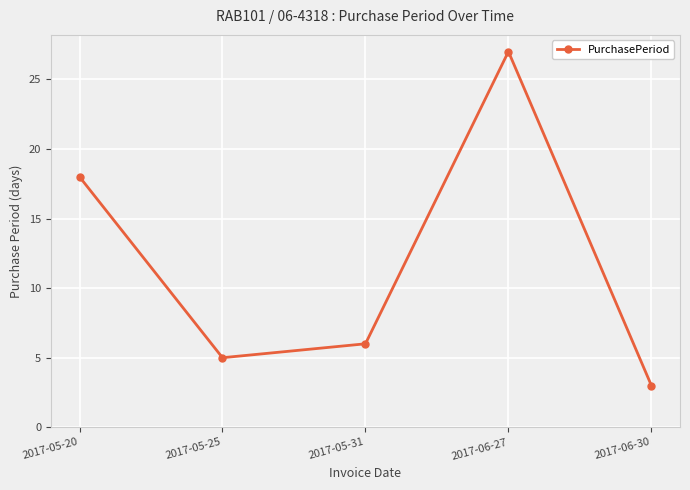

At which category does the chart reach its minimum across all series?

2017-06-30